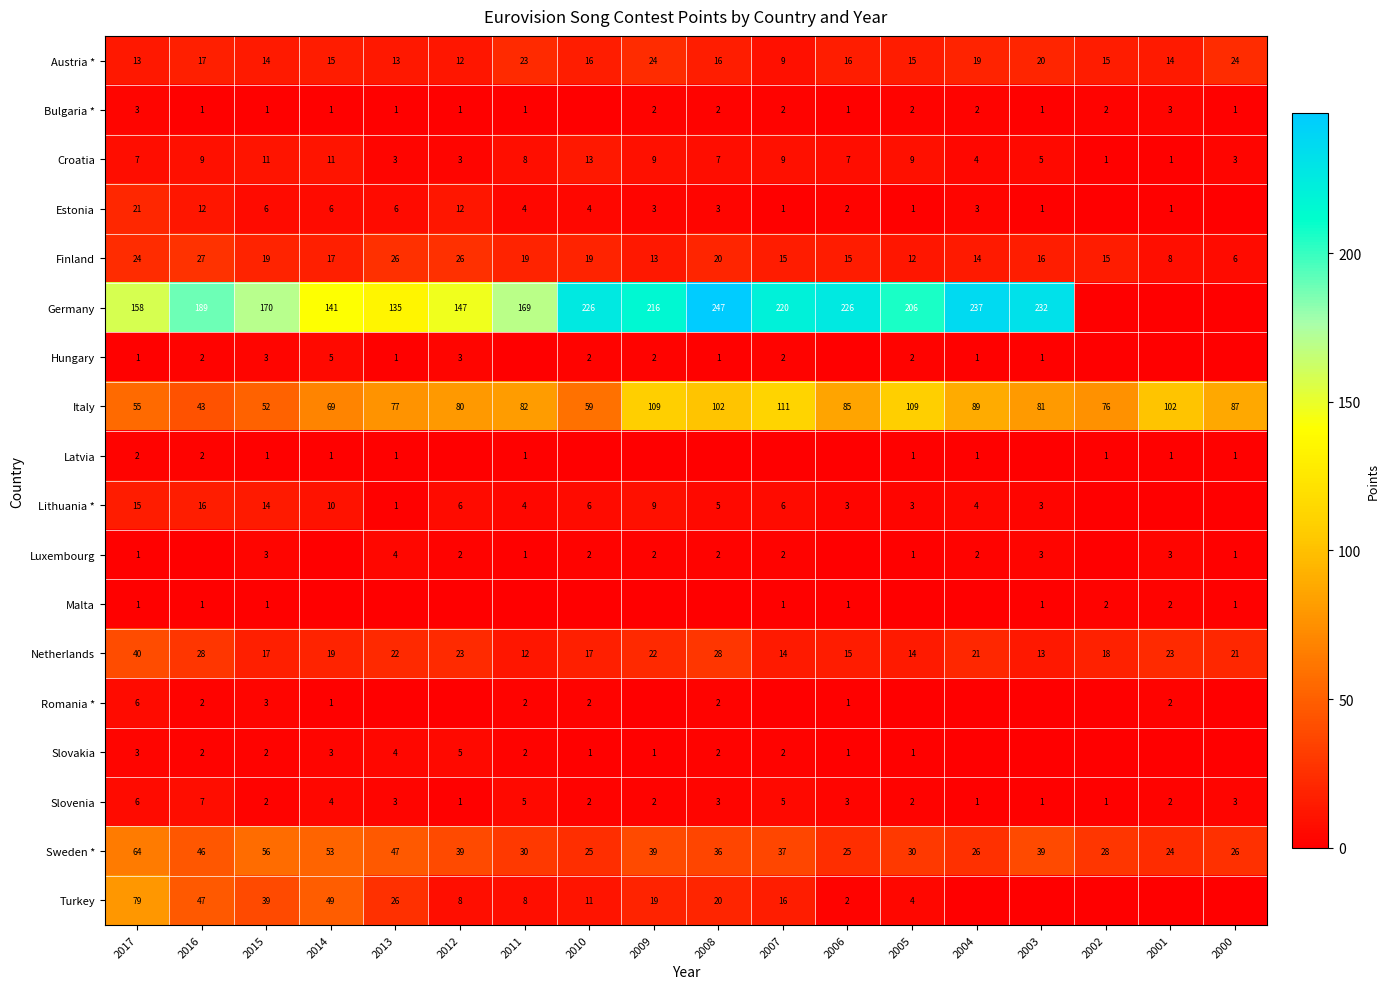

The value of Slovenia at 2008 is 3. True or false?

True